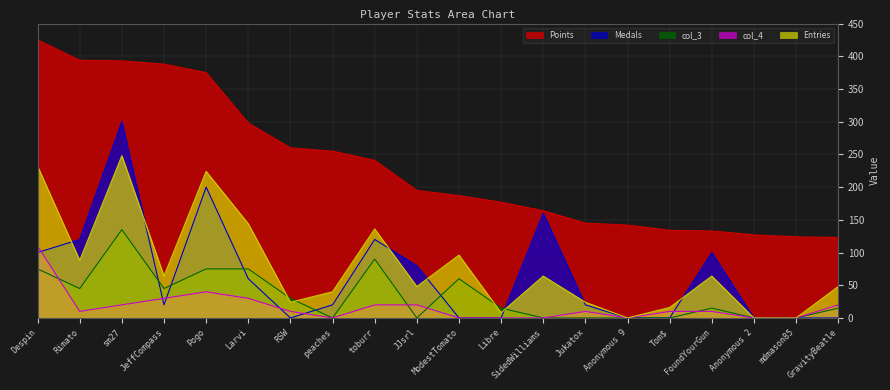

What is the difference between the Medals values at SidedWilliams and FoundYourGun?

60